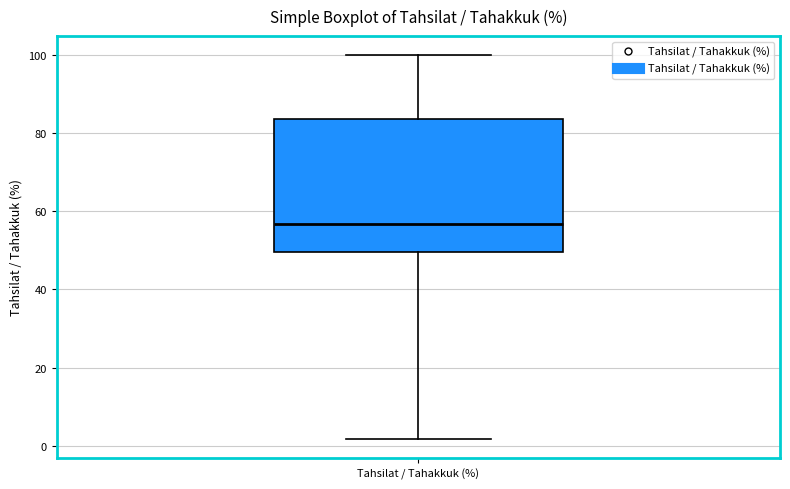

Where is the lower edge of the box for Tahsilat / Tahakkuk (%) on the y-axis? The values are not printed on the chart, so give them approximately, as read against the axis.

50